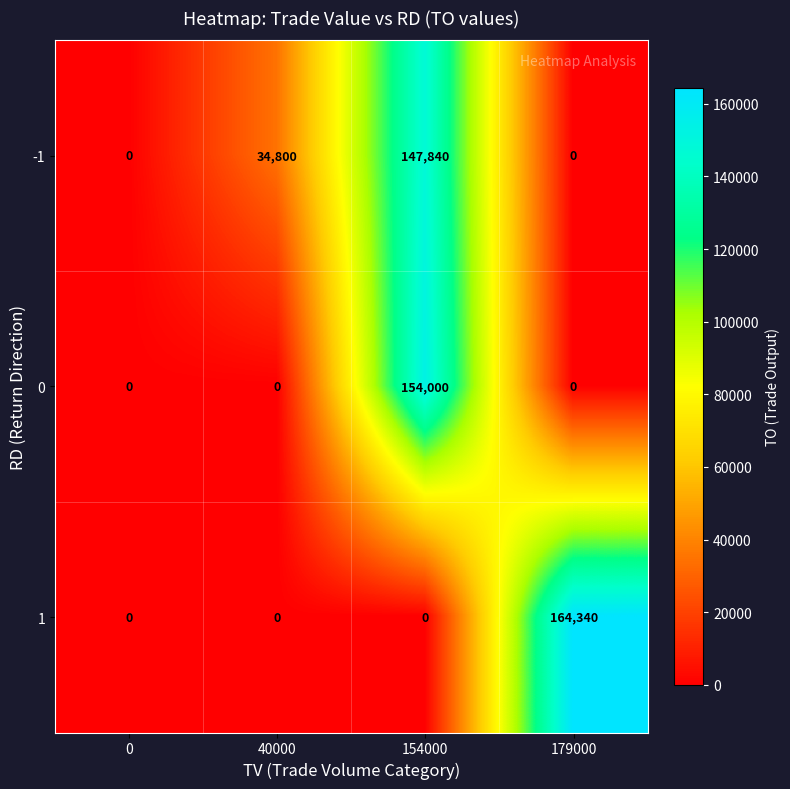

At which category is the sum across all series the highest?

154000